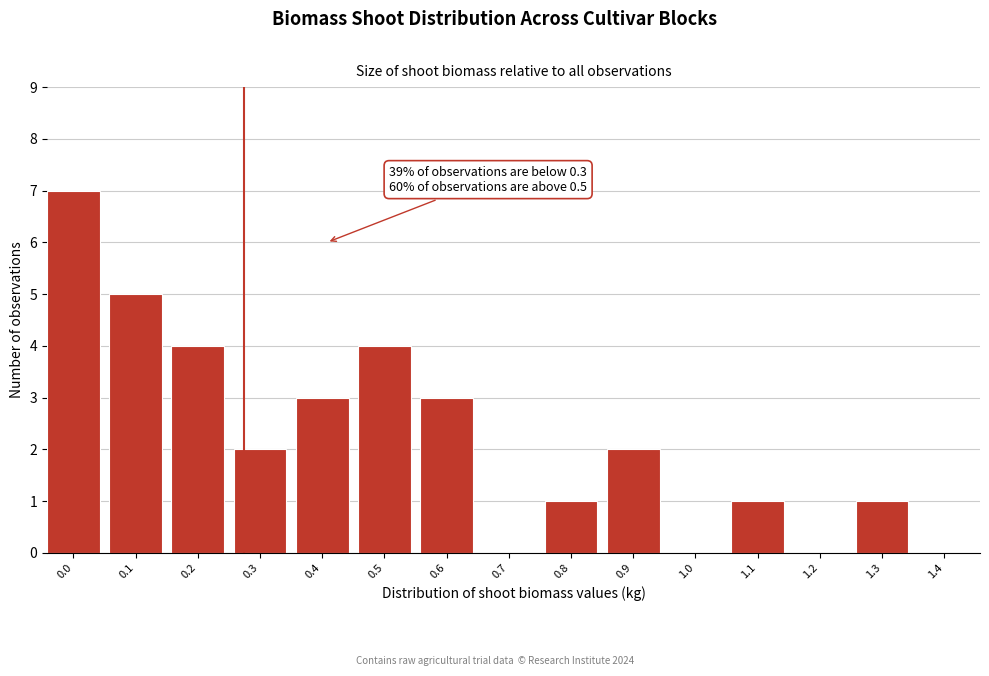

Reading left to right, transcribe all the data shown in this chart.

0.0=7	0.1=5	0.2=4	0.3=2	0.4=3	0.5=4	0.6=3	0.7=0	0.8=1	0.9=2	1.0=0	1.1=1	1.2=0	1.3=1	1.4=0